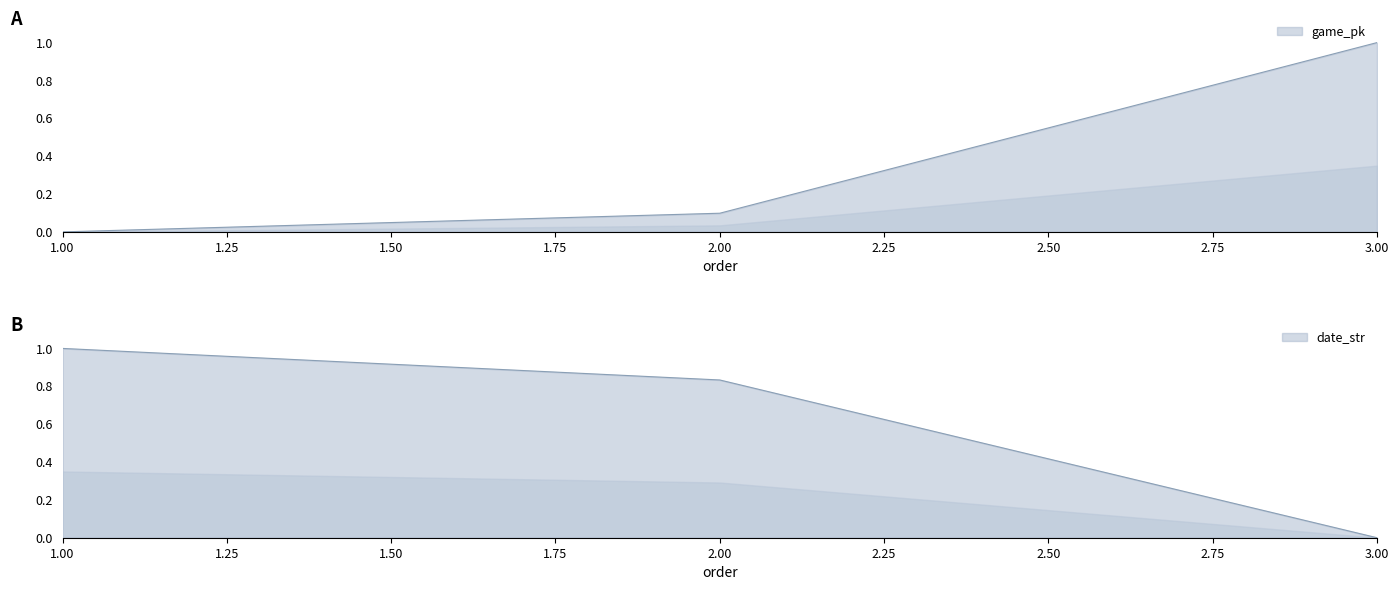

Which series has the largest total across all categories?

date_str